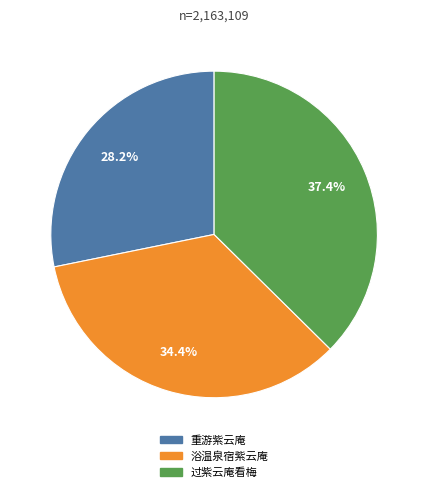

Combined, do 重游紫云庵 and 过紫云庵看梅 account for over 50%?

Yes